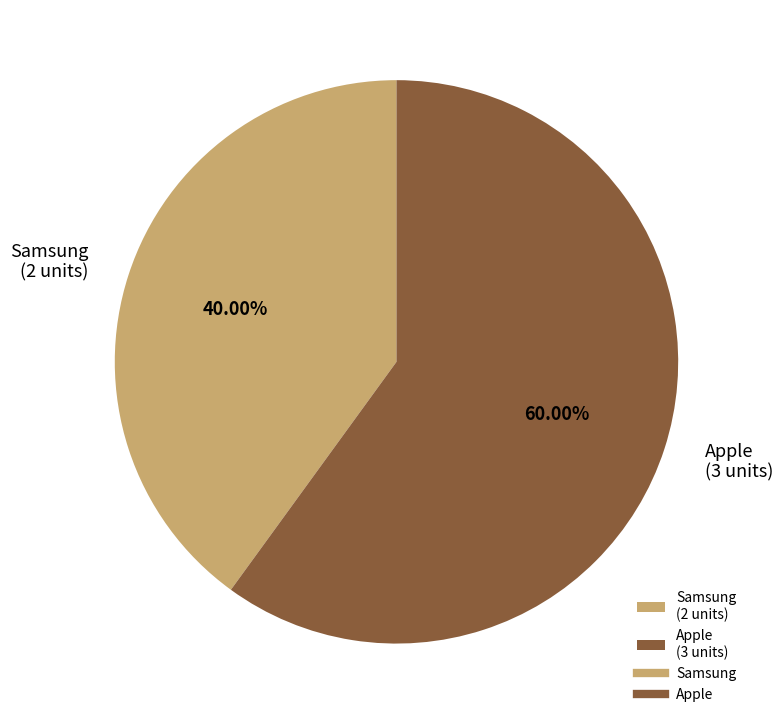

How many slices are in this pie chart?

2